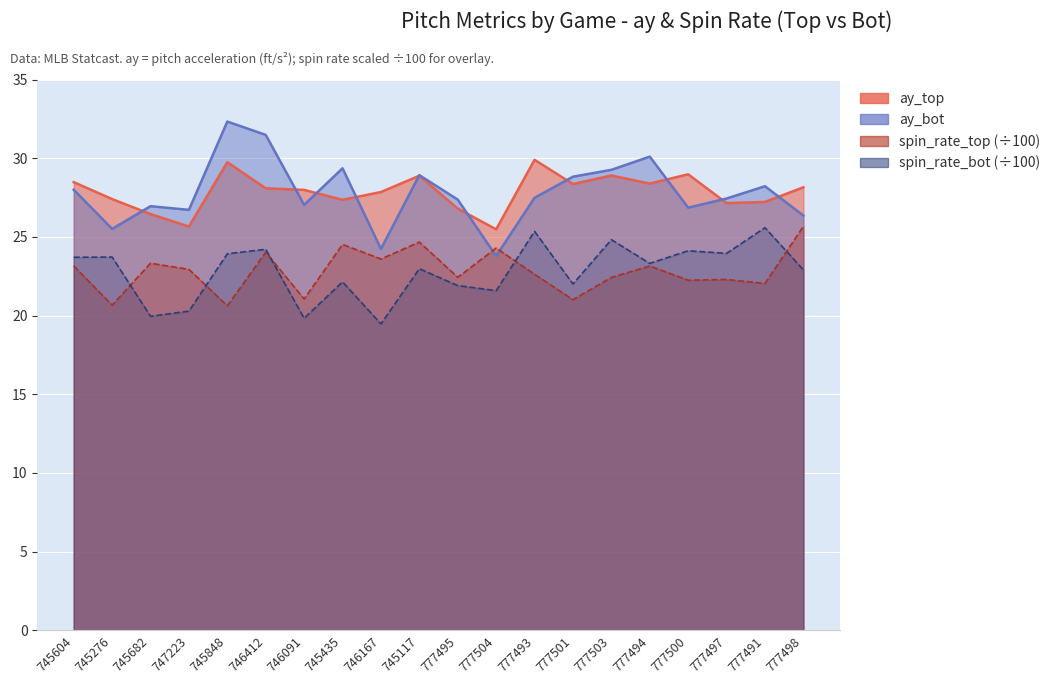

What is the spread (max minus min) of values at 745848?

11.7